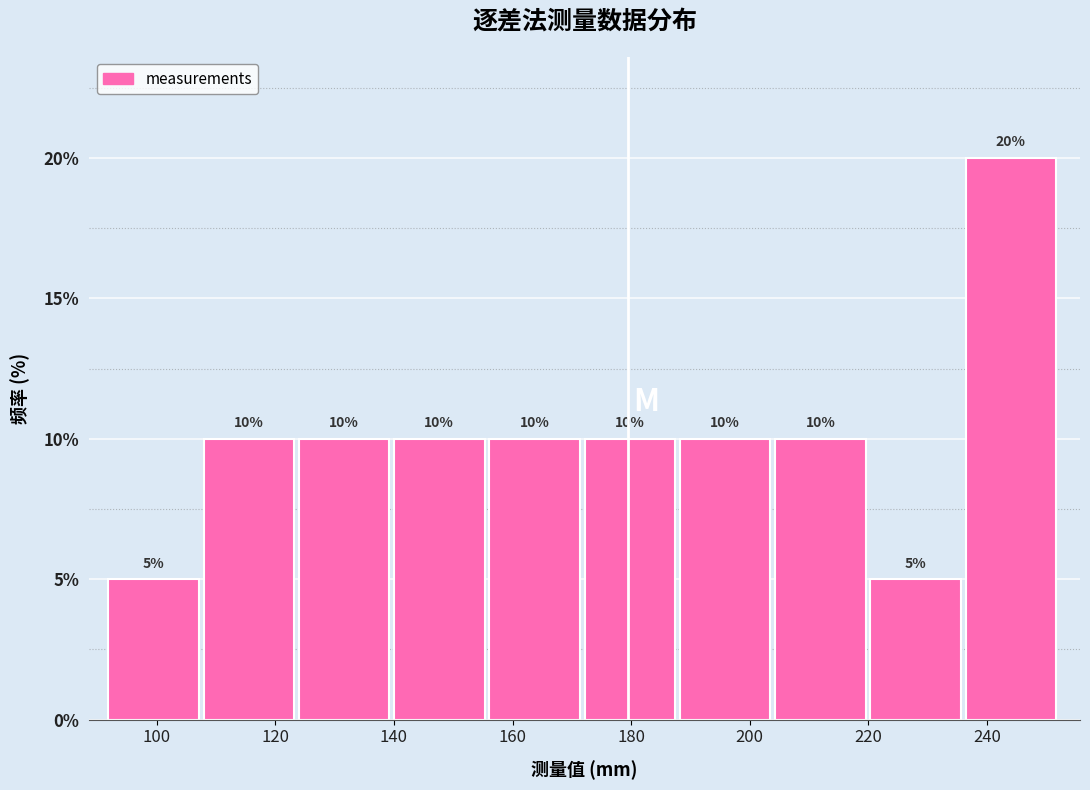

Reading left to right, list every bar in this chart as the range it spans on the x-axis followed by its height. The bar edges are not printed on the chart, so give them approximately, as read against the axis.

92 to 108: 5
108 to 124: 10
124 to 140: 10
140 to 156: 10
156 to 172: 10
172 to 188: 10
188 to 204: 10
204 to 220: 10
220 to 236: 5
236 to 252: 20